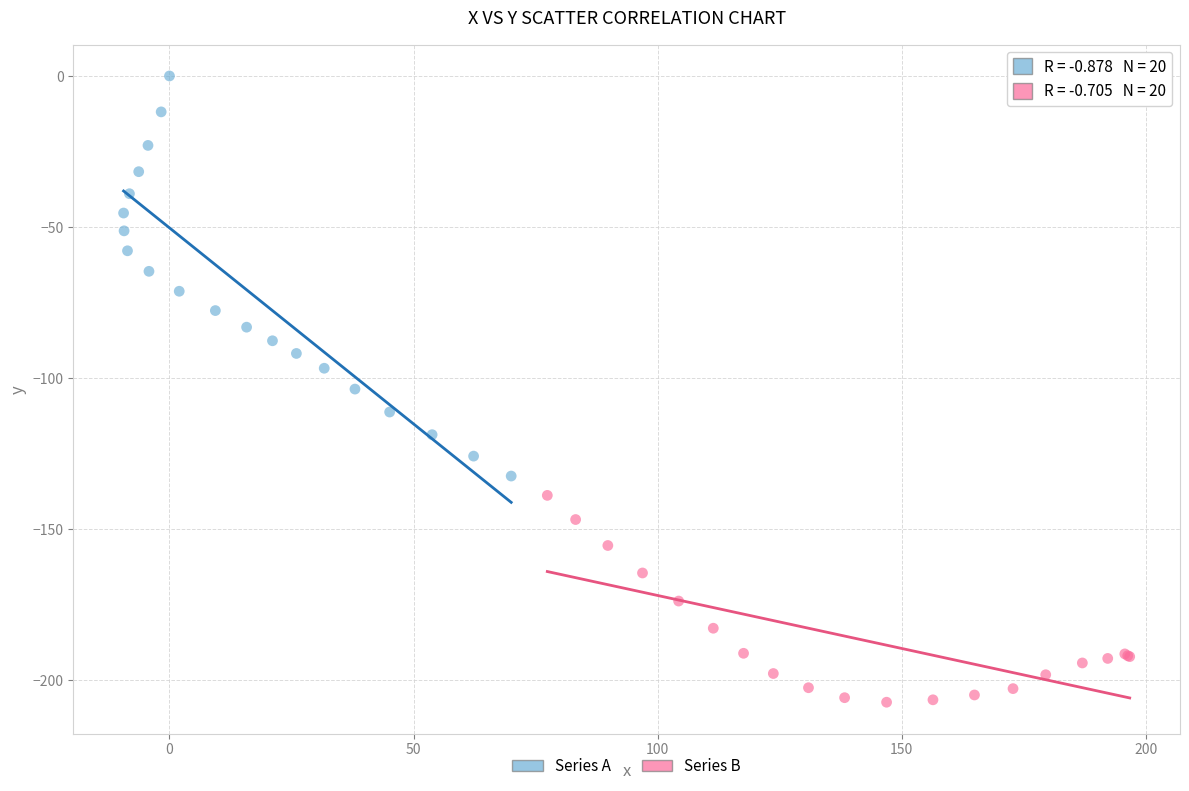

Which series has the largest Y range (max minus min)?

Series A